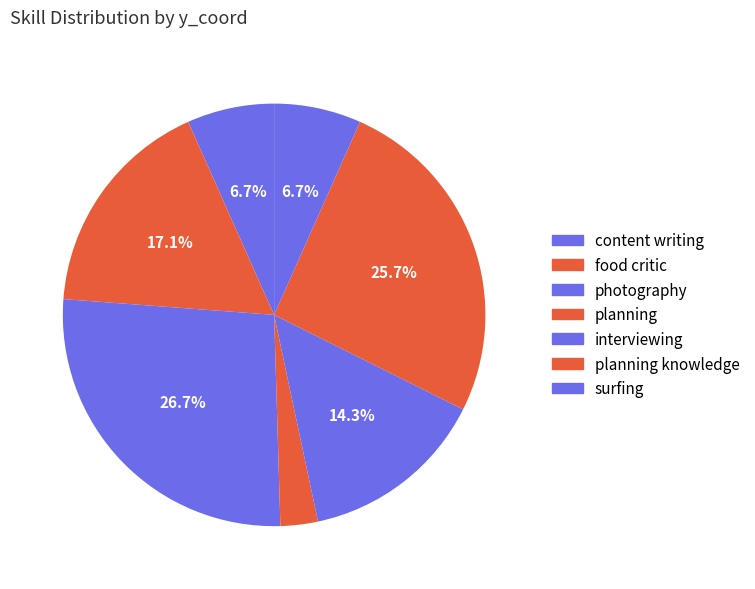

How many slices are in this pie chart?

7